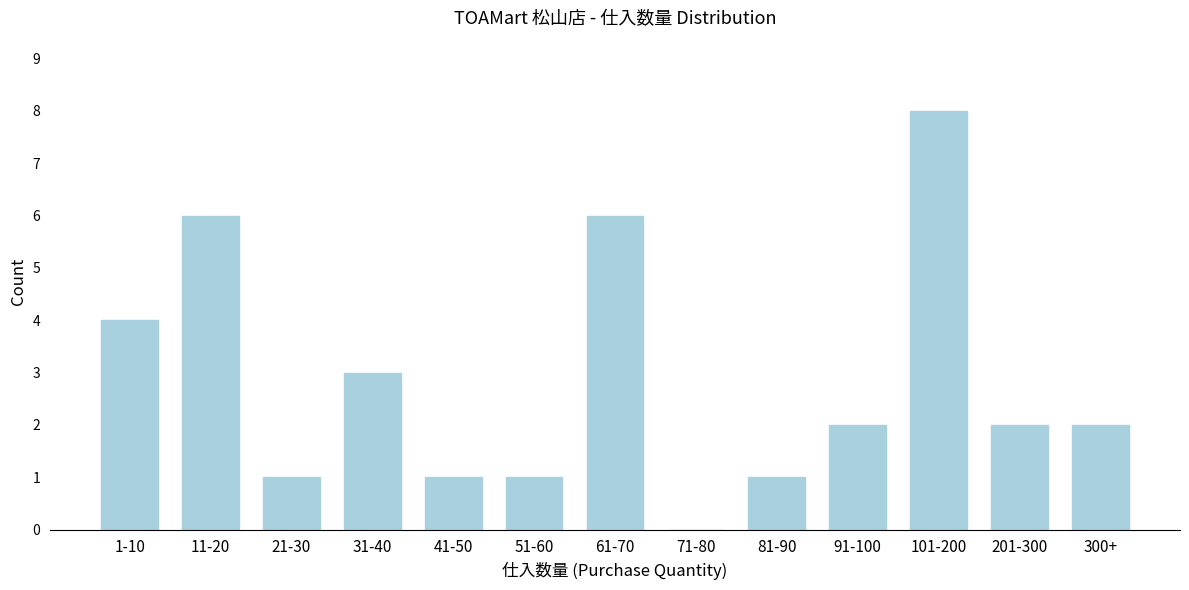

Reading left to right, list all the values displayed in this chart.

1-10=4	11-20=6	21-30=1	31-40=3	41-50=1	51-60=1	61-70=6	71-80=0	81-90=1	91-100=2	101-200=8	201-300=2	300+=2